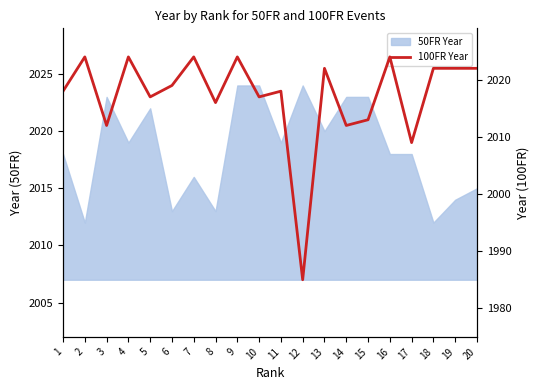

Where is the first local minimum?

3